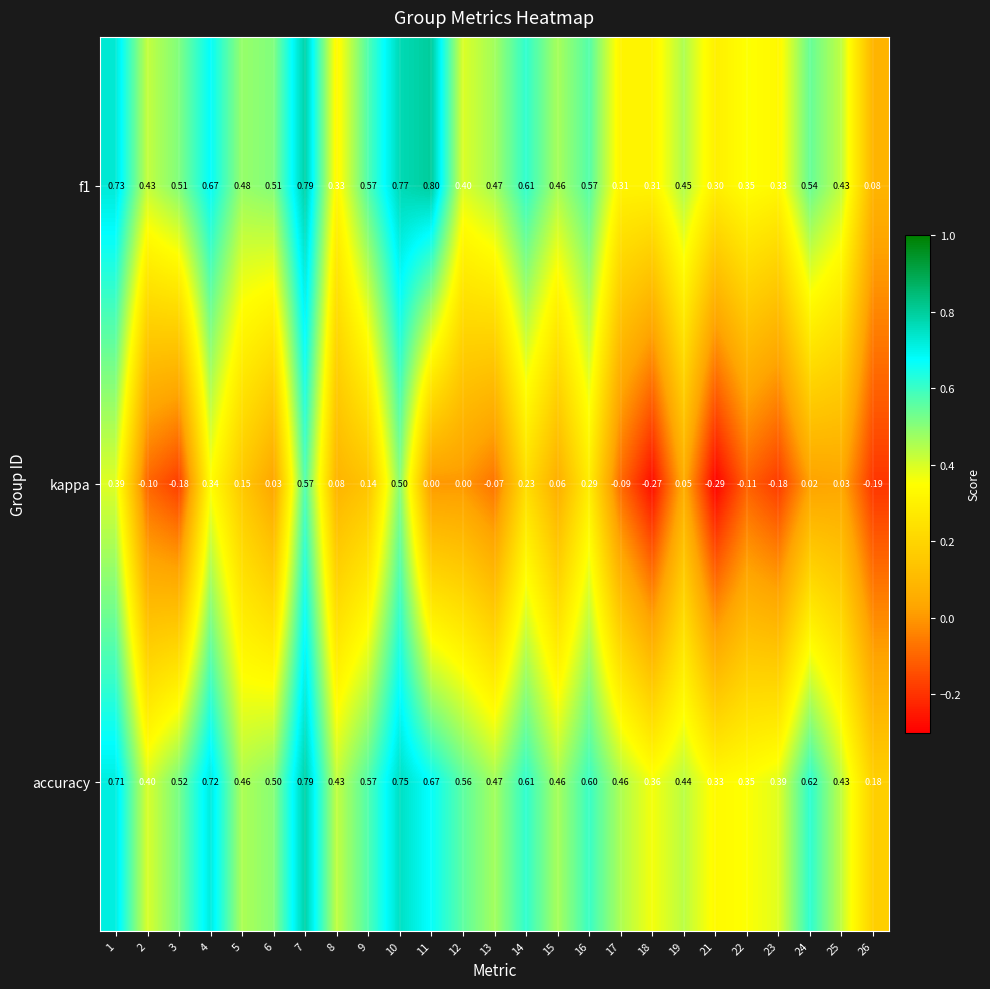

At how many categories does at least one series exceed 0?

25